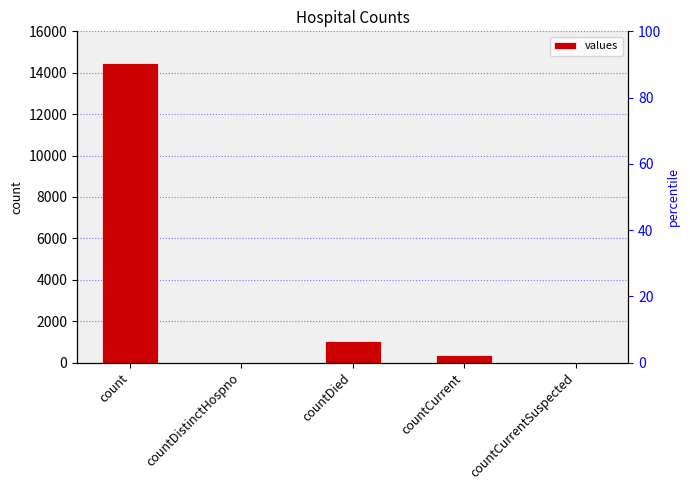

Reading left to right, what are all the values shown in this chart?

14488	0	1033	345	0